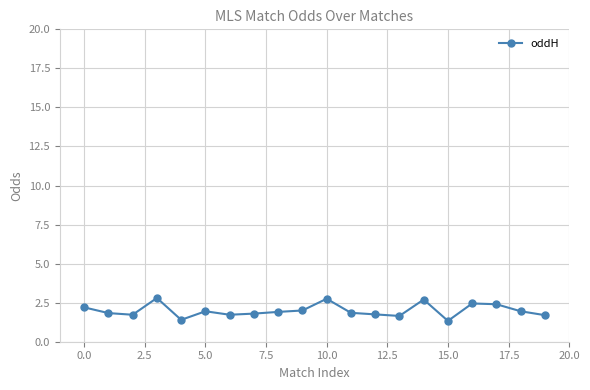

True or false: the data has more than 1 interior local peaks.

True